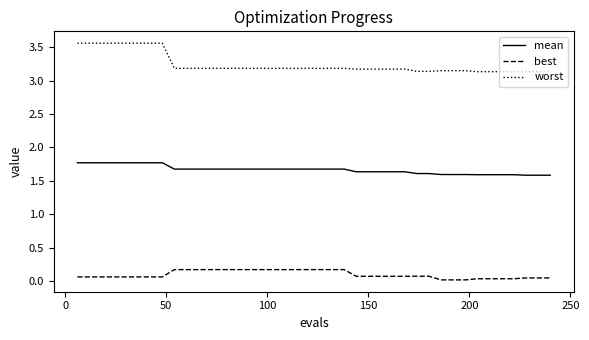

What is the greatest value displayed?

3.6